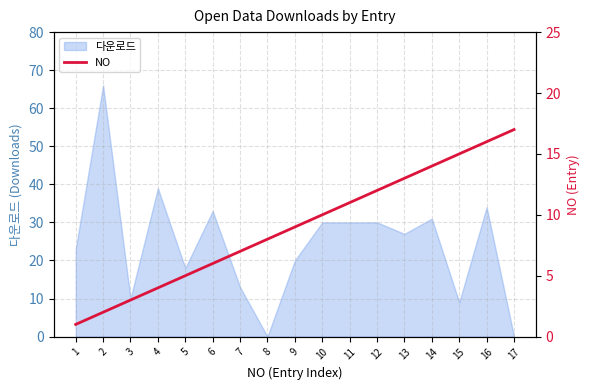

What is the difference between the second highest and second lowest values?

14